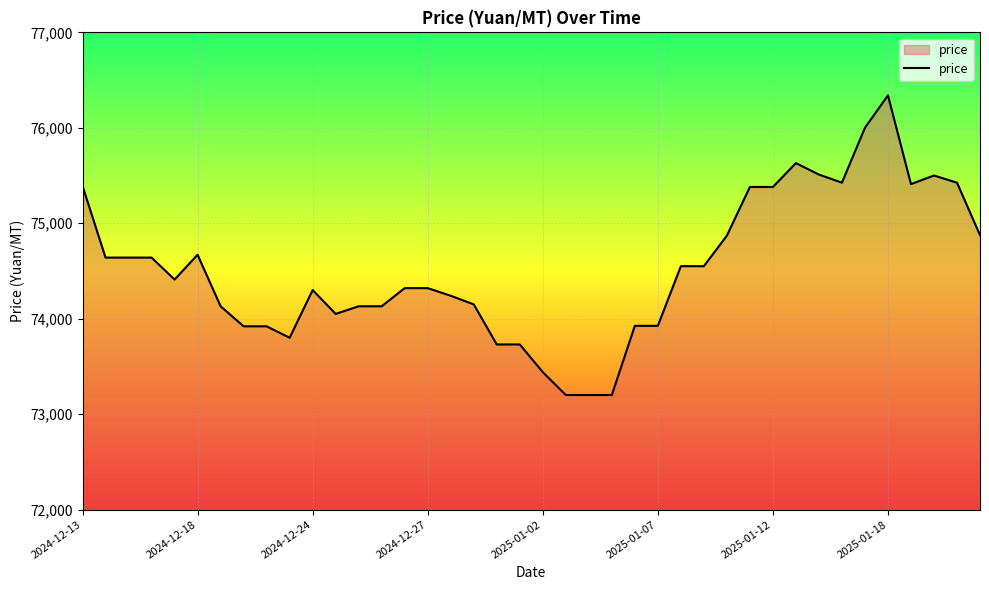

What is the difference between the maximum and minimum values?

3140